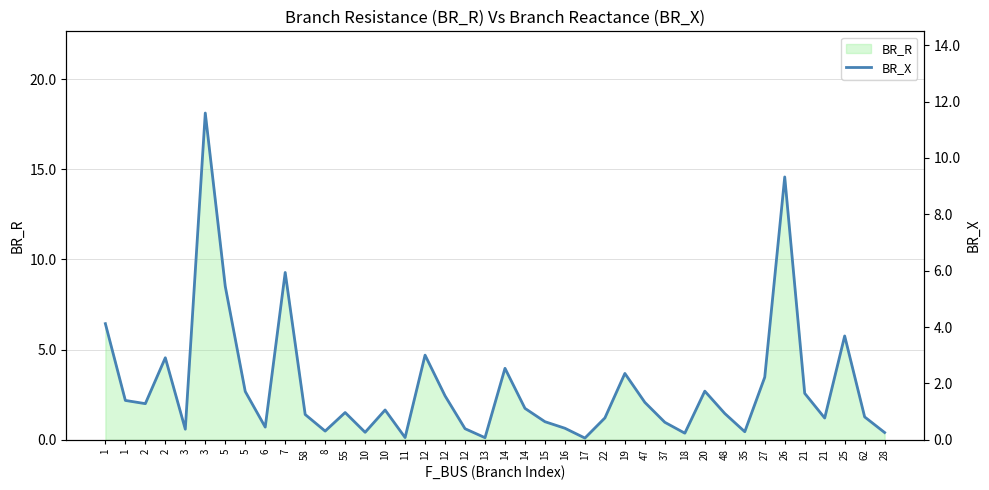

What is the label of the 11th point from the right?

18